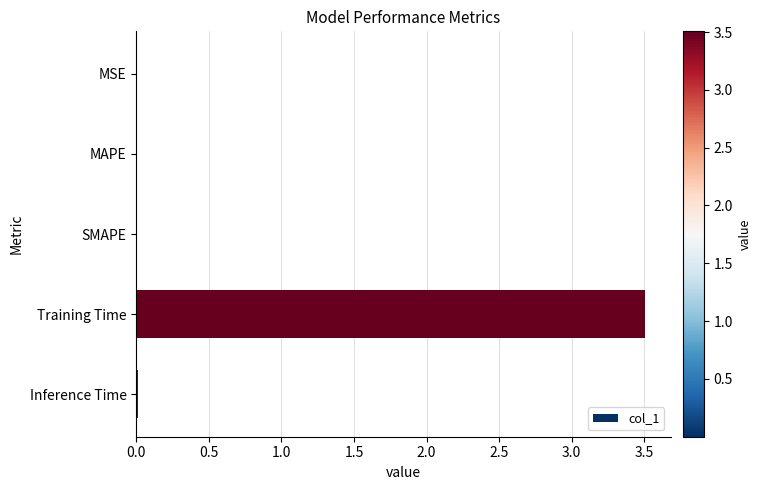

Read the value at Training Time.

3.5